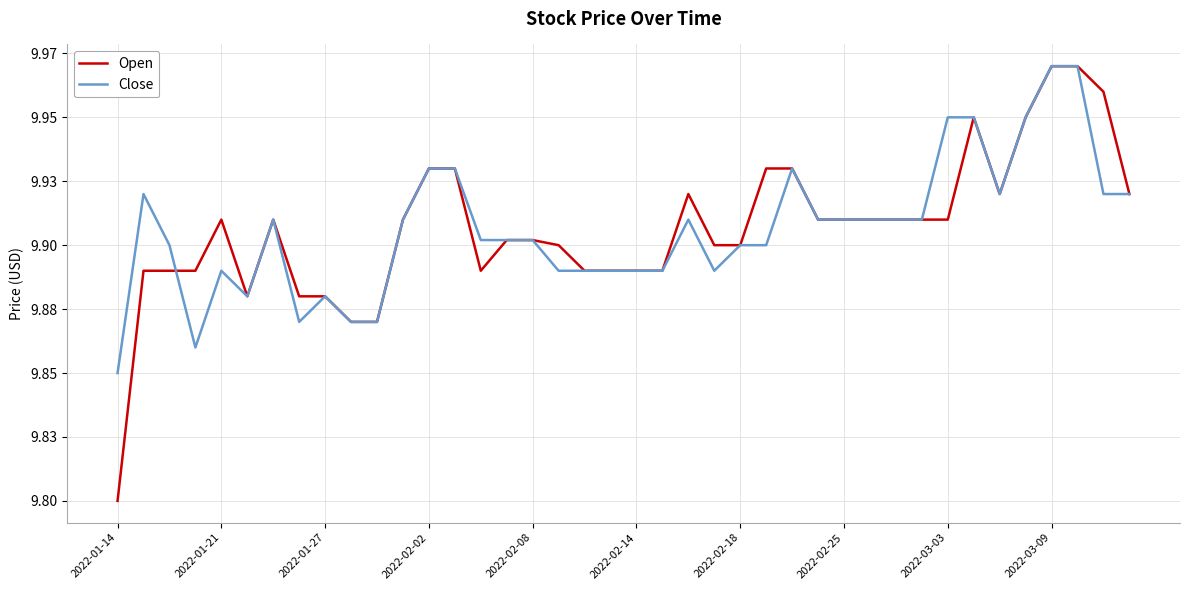

Is this an area chart (filled region under the line)?

No